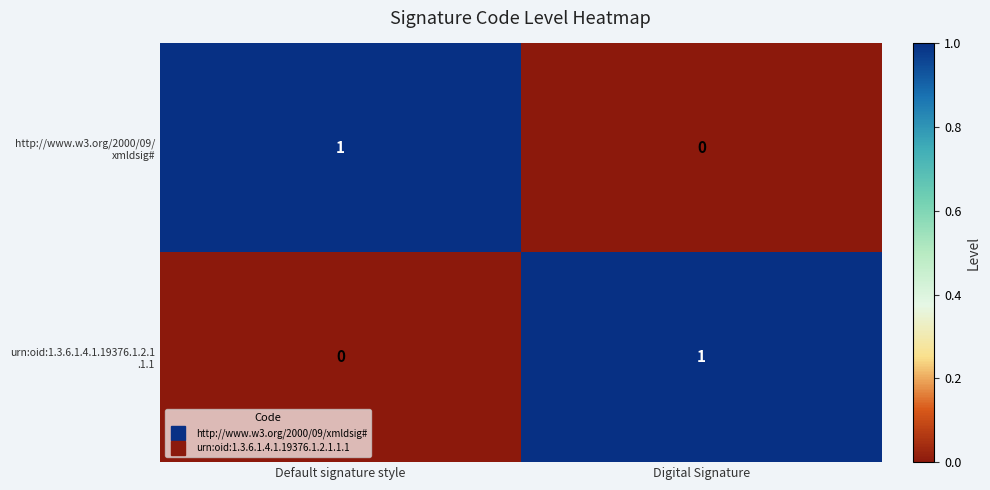

Which has a higher value, Default signature style or Digital Signature?

Default signature style